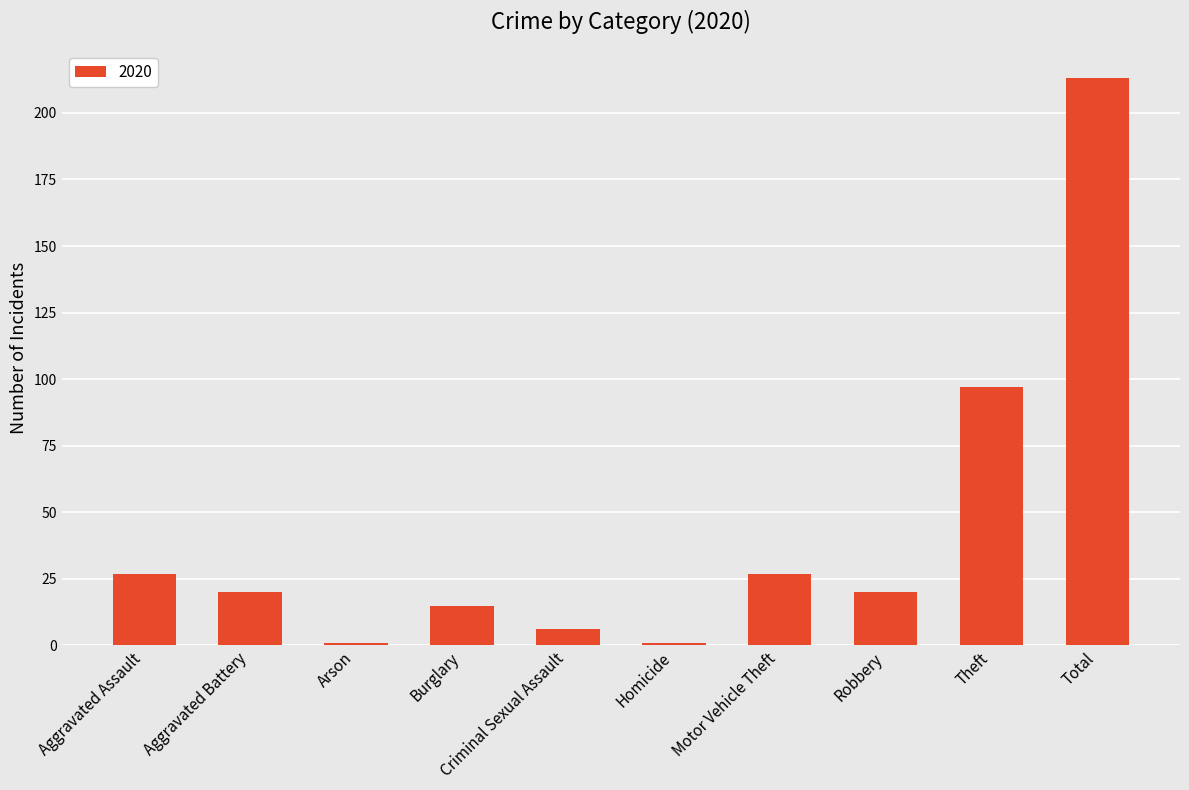

Between Arson and Robbery, which is larger?

Robbery